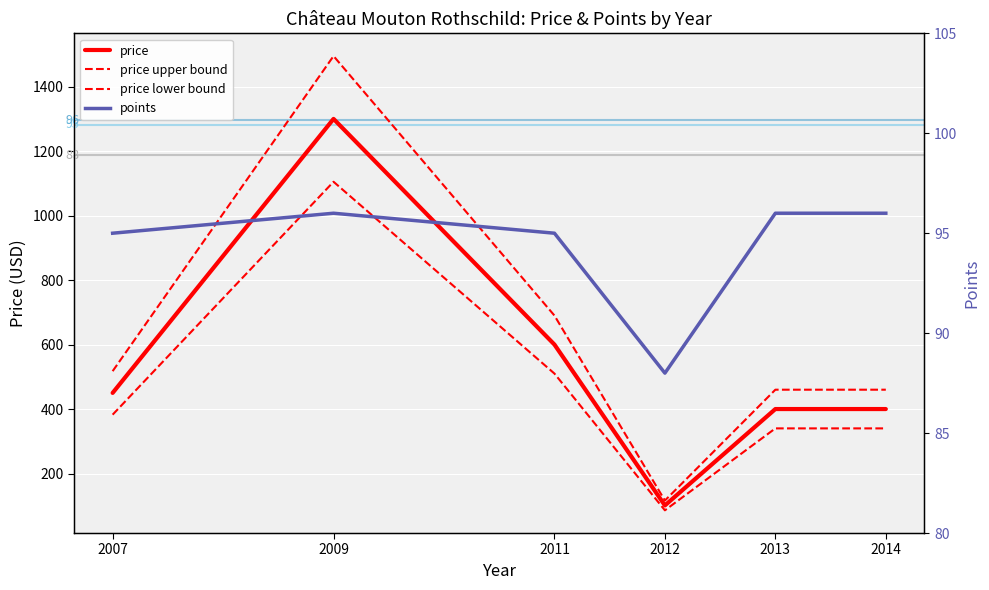

Is it true that price equals 882.8 at 2011?

False